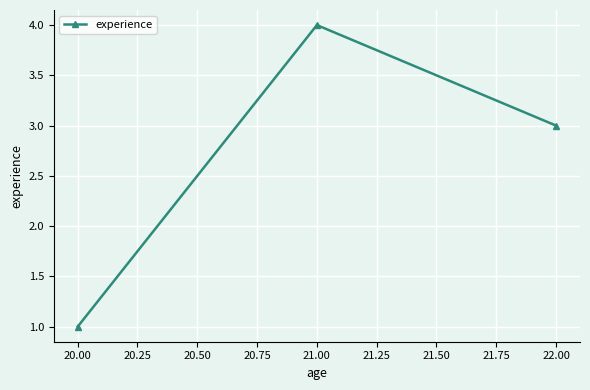

What is the difference between the second highest and minimum values?

2